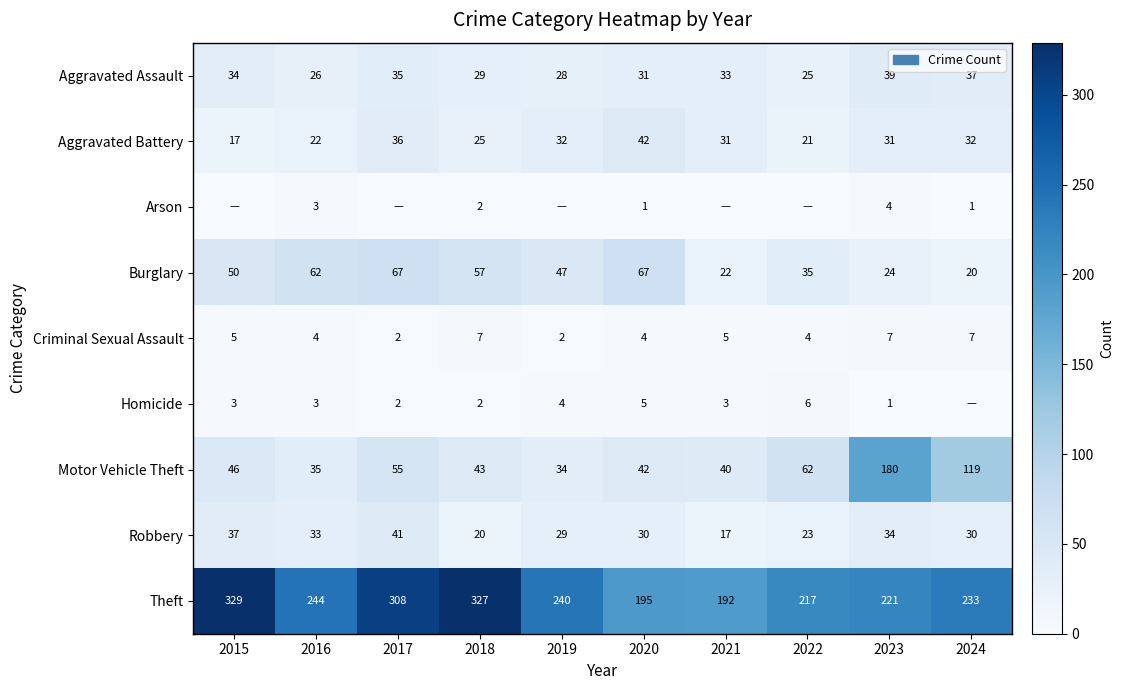

At which label does Aggravated Assault reach its minimum?

2022